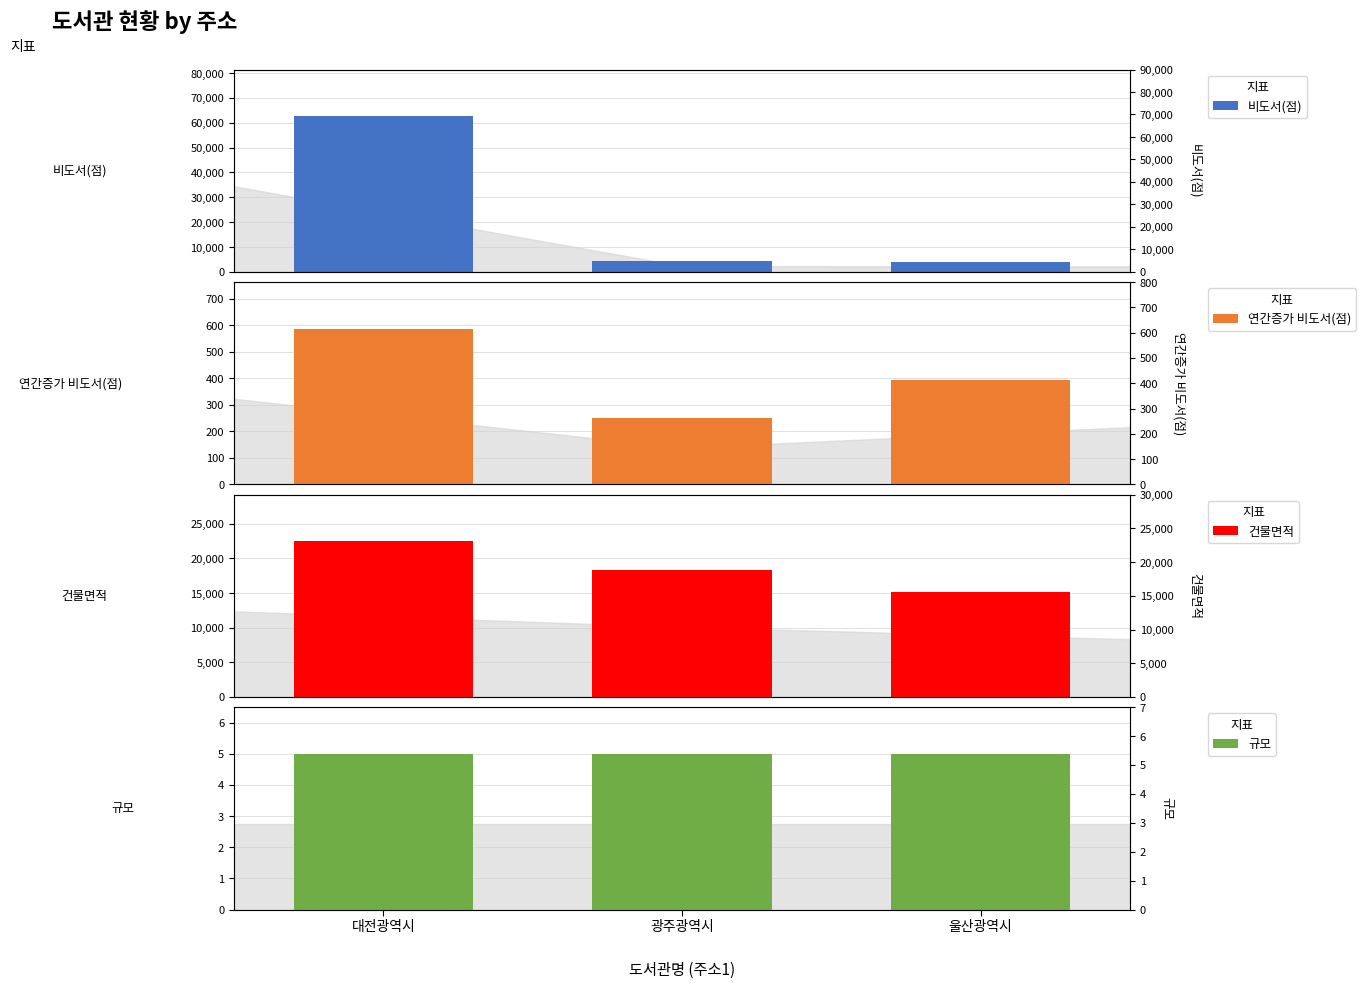

What is the average value of the 연간증가 비도서(점) series?

410.3